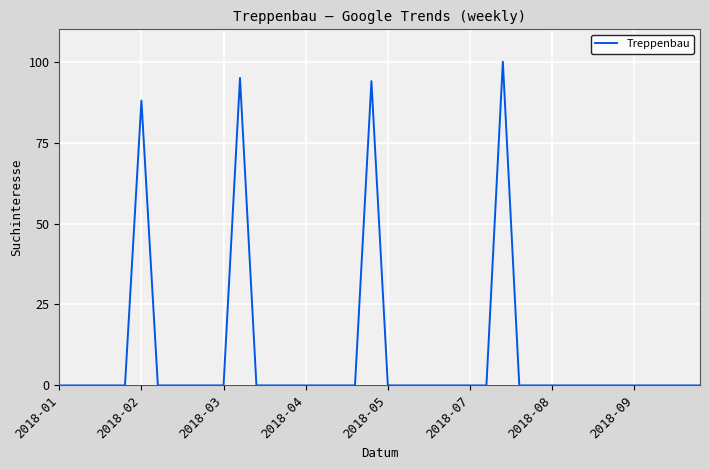

What is the maximum value shown in the chart?

100